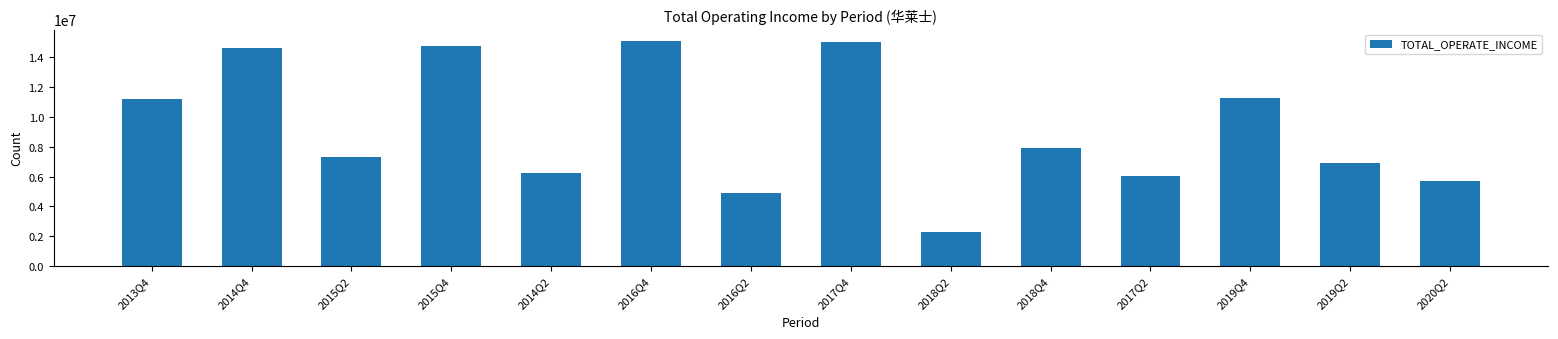

What value does the data have at 2019Q2?

6908836.7